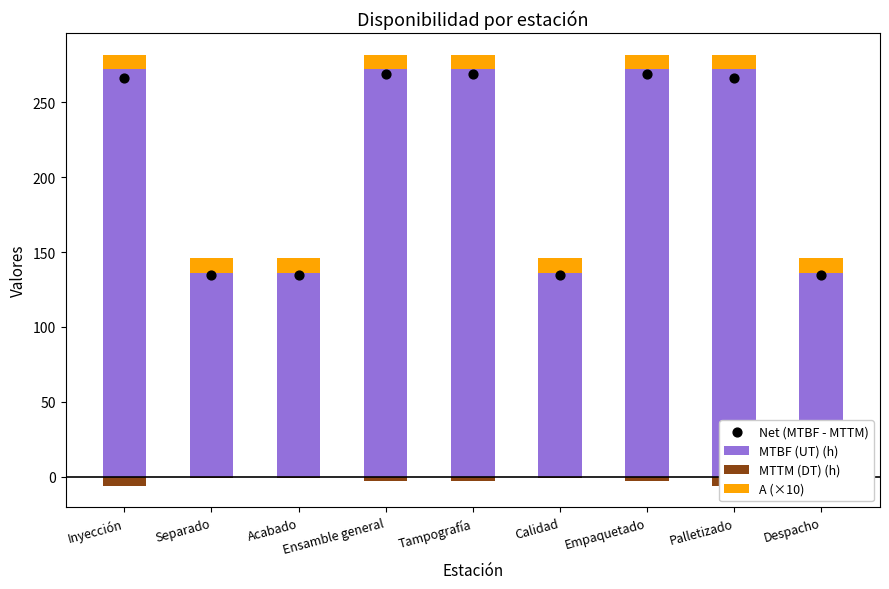

What is the total value across all series at Palletizado?

541.8